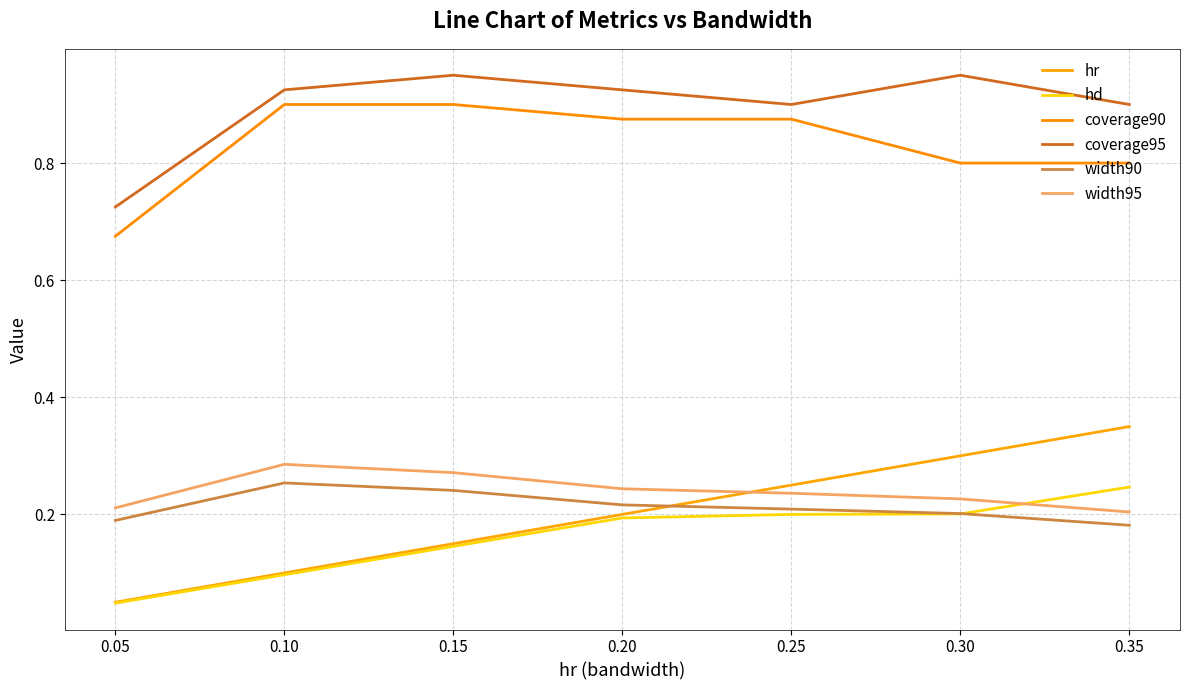

Which series has the largest range (max minus min)?

hr